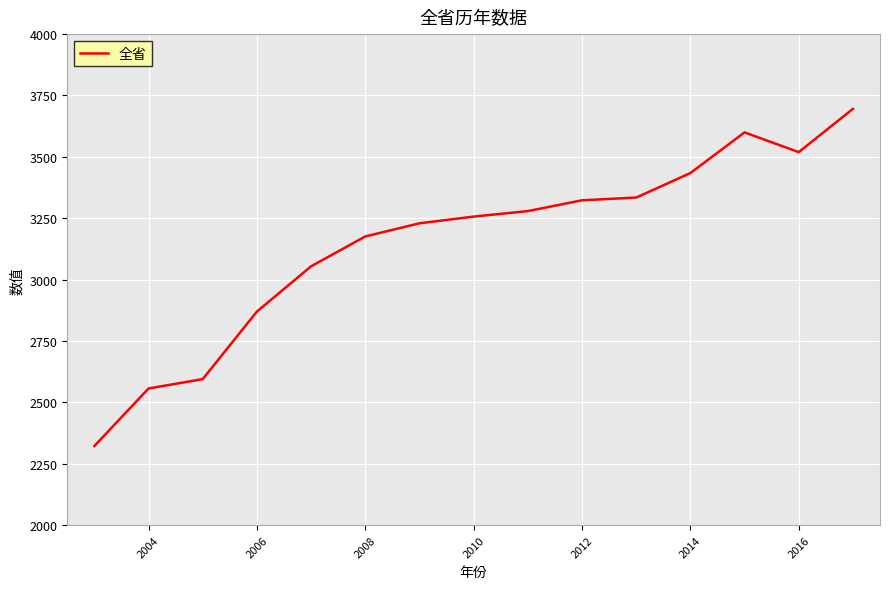

What is the greatest value displayed?

3695.5